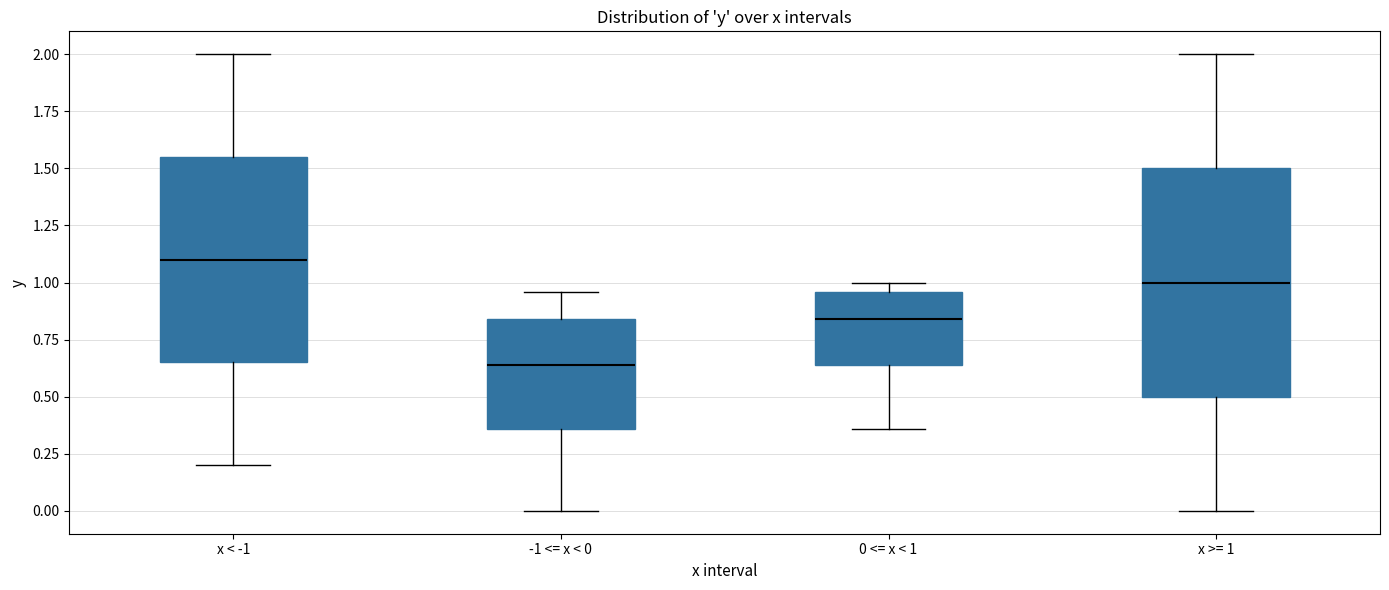

Comparing the boxes themselves (not the whiskers), which one is the tallest?

x >= 1